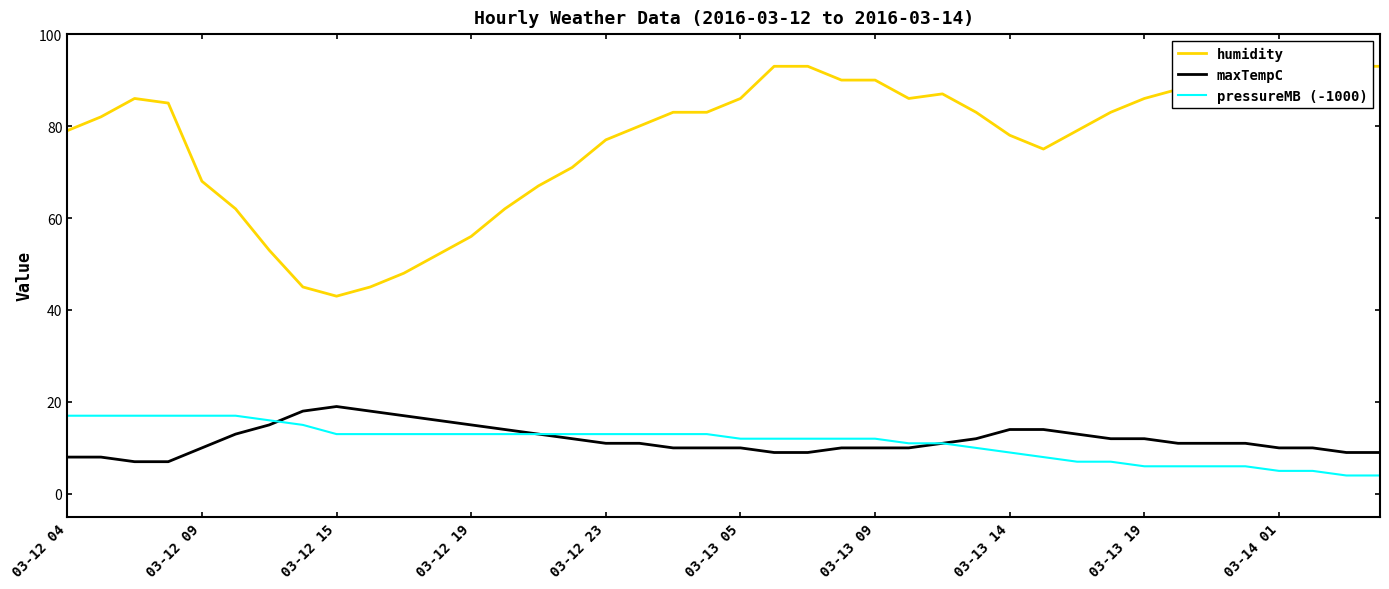

What is the smallest value displayed?

4